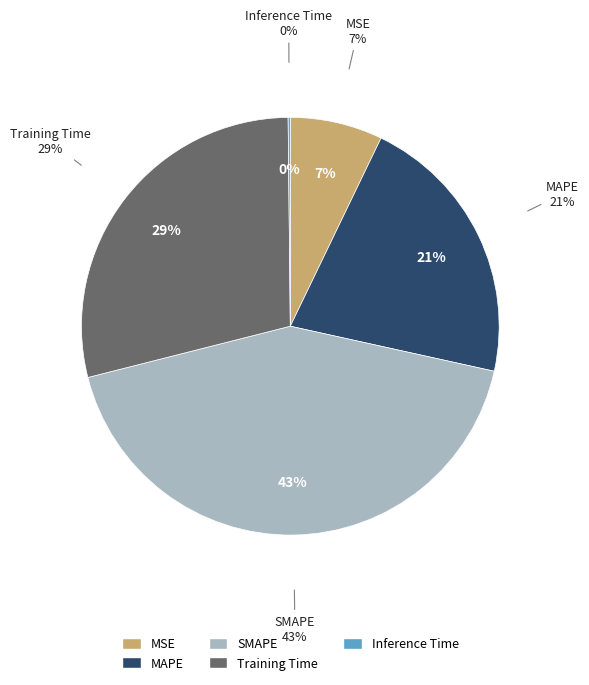

How many segments does this pie chart have?

5